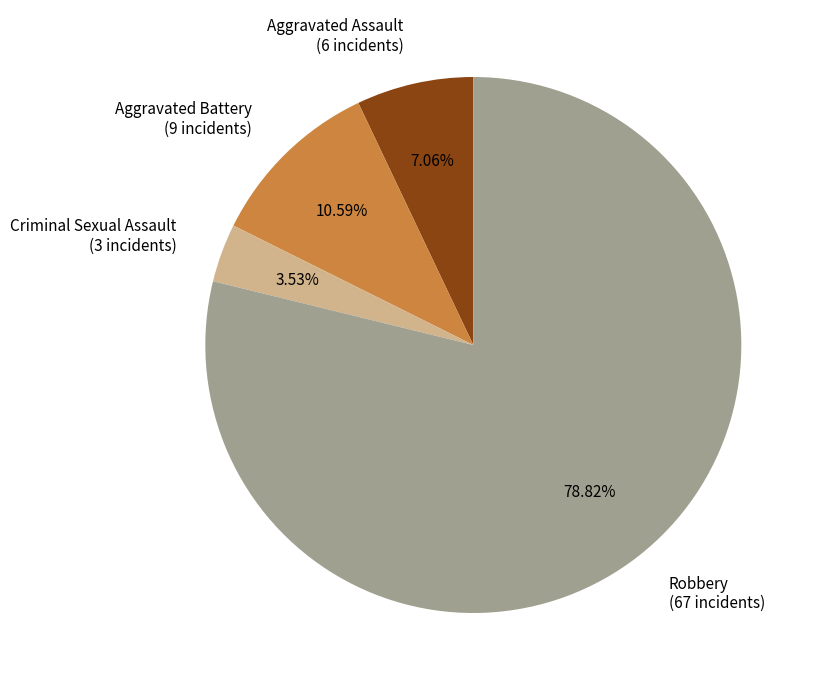

Approximately how many times larger is the value at Aggravated Battery compared to Aggravated Assault?

1.5